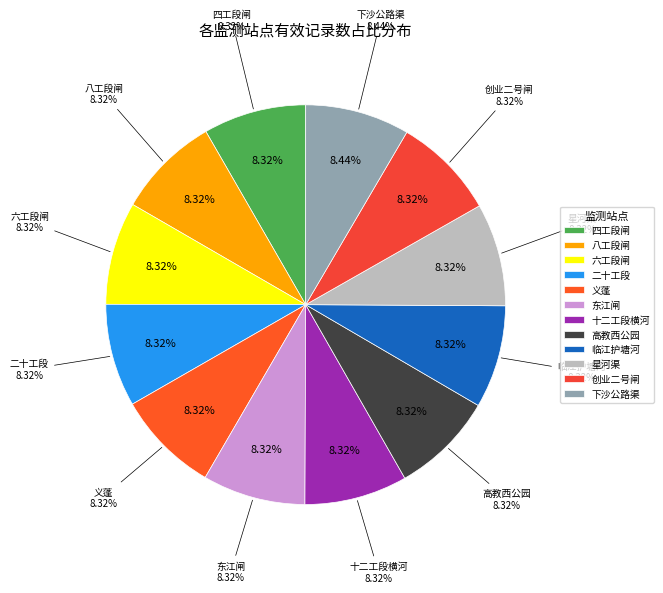

Does 六工段闸 represent more than half of the total?

No